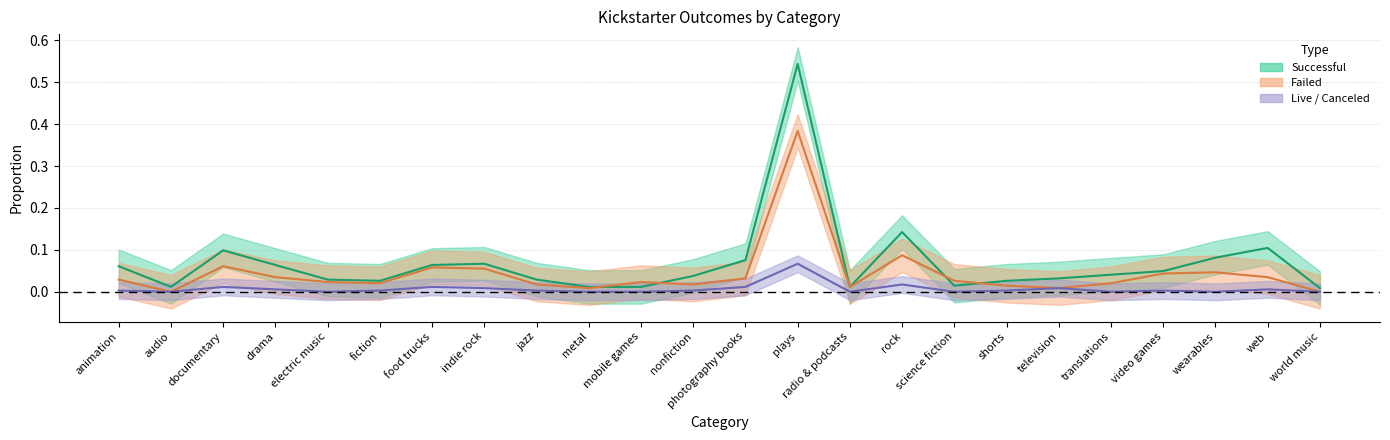

What is the maximum value for canceled?

0.1